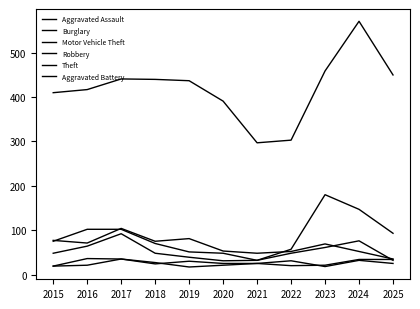

How many lines are shown in the chart?

6